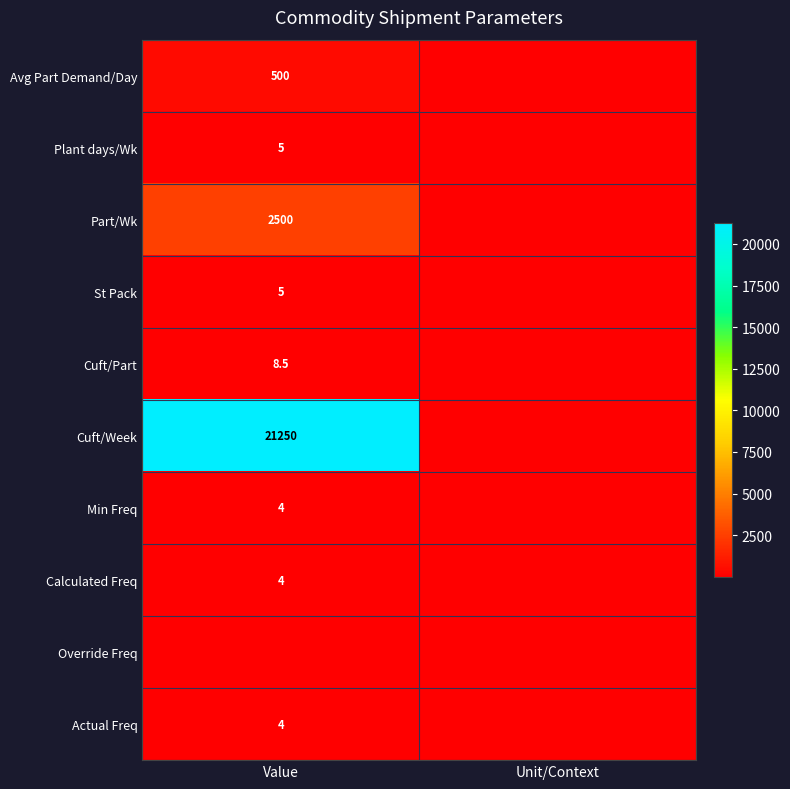

How many categories are shown in the chart?

2